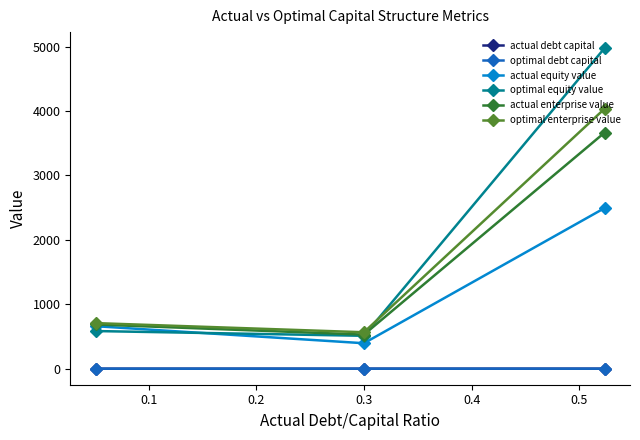

Is this an area chart (filled region under the line)?

No